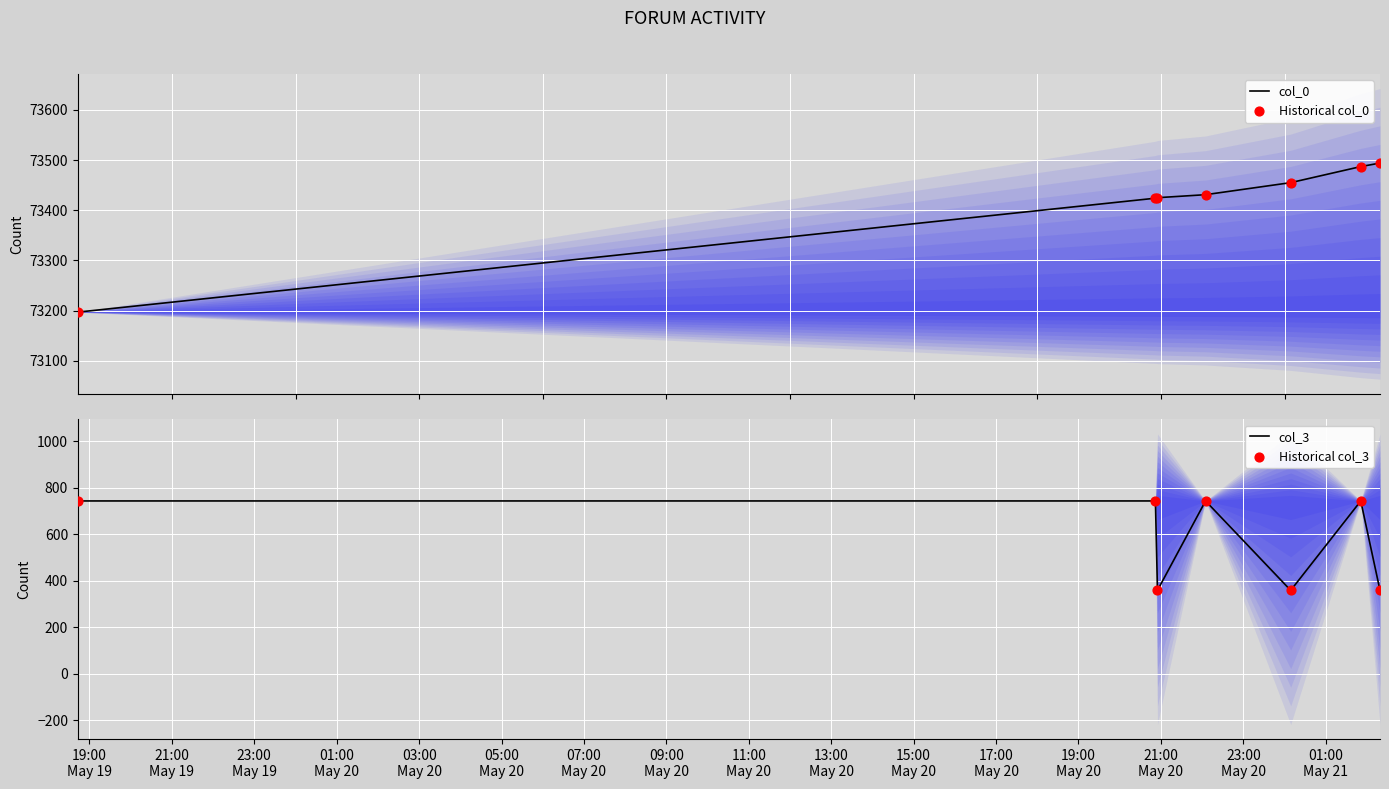

What is the highest value of the col_3 series?

744